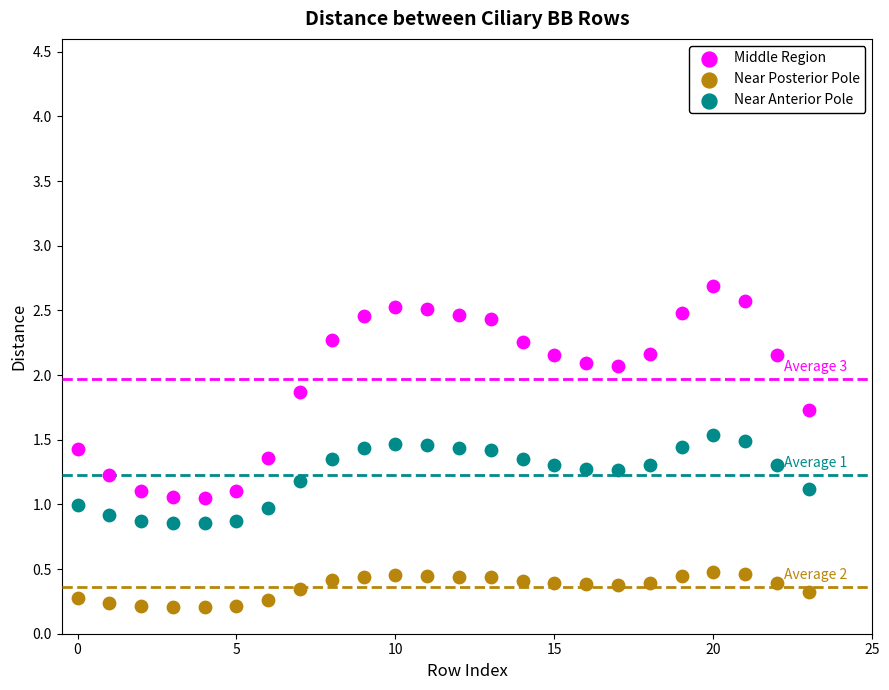

Which series reaches the minimum Y coordinate?

Near Posterior Pole